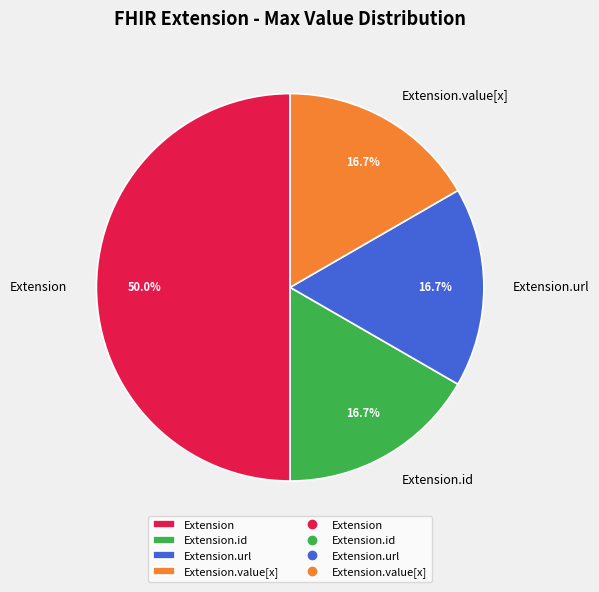

Is Extension.url the majority of the pie?

No